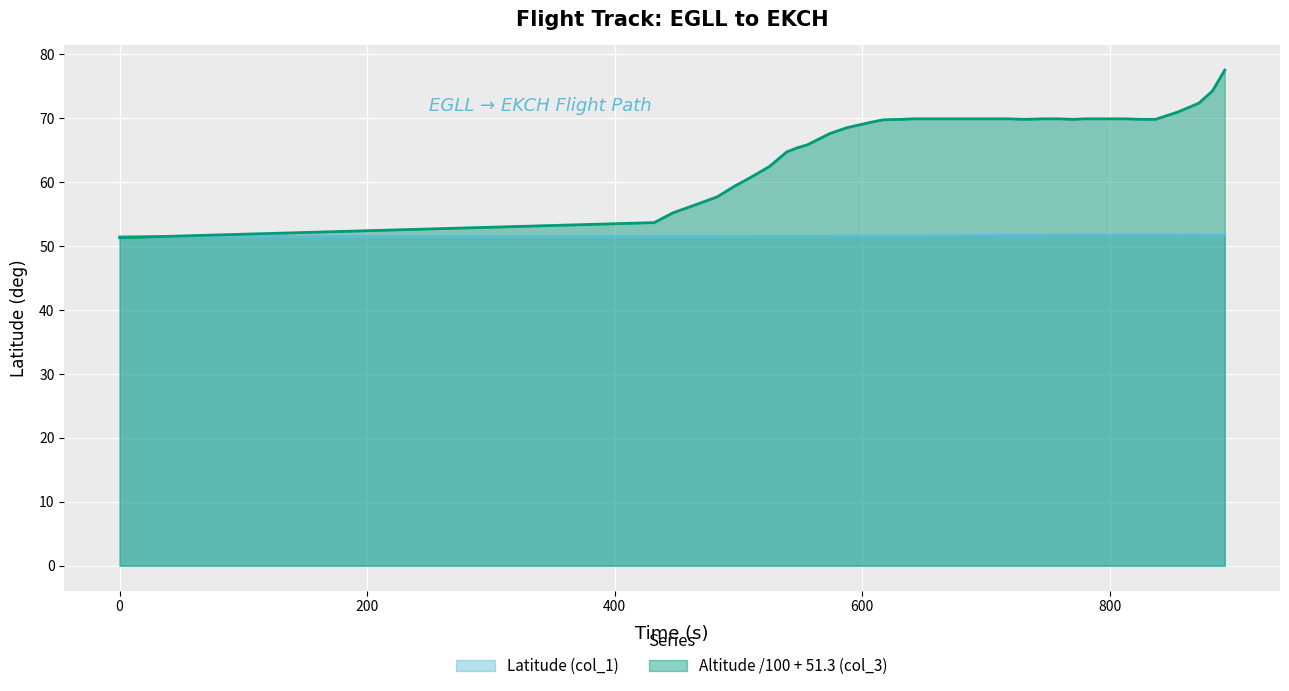

Does the chart display data point markers on the line(s)?

No